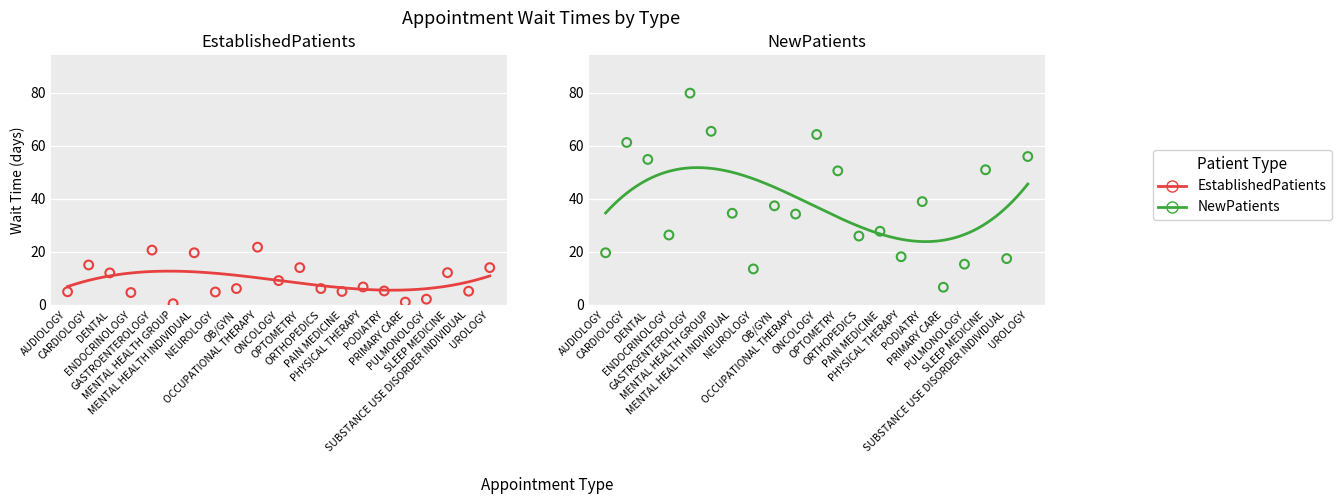

Which series has the largest Y range (max minus min)?

NewPatients